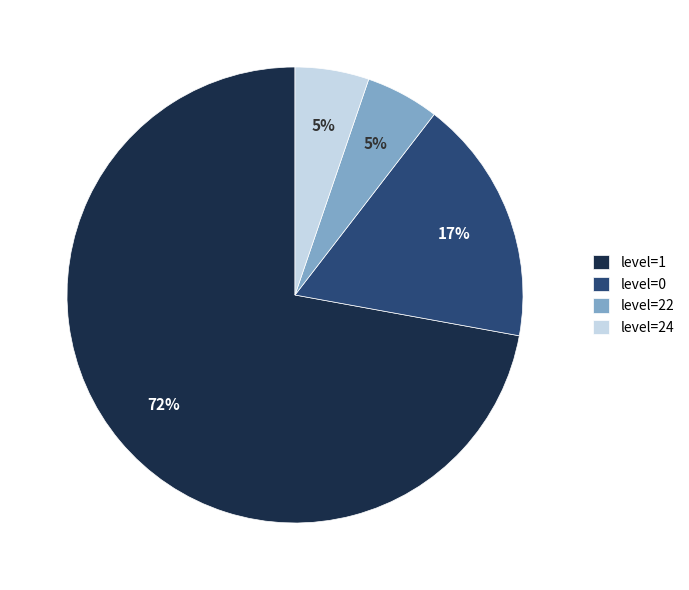

Does level=1 represent more than half of the total?

Yes